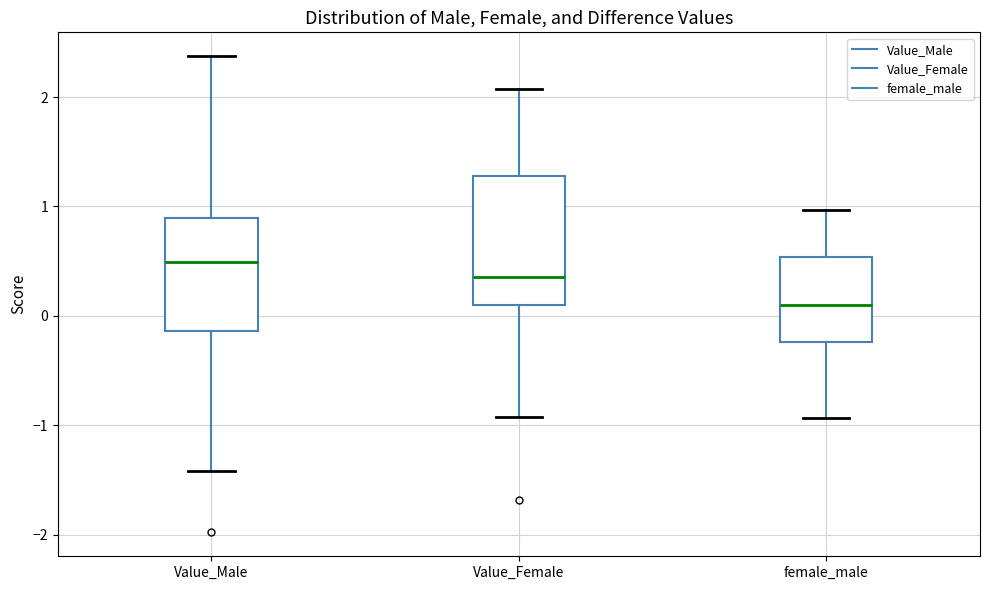

Which box has the highest median line?

Value_Male